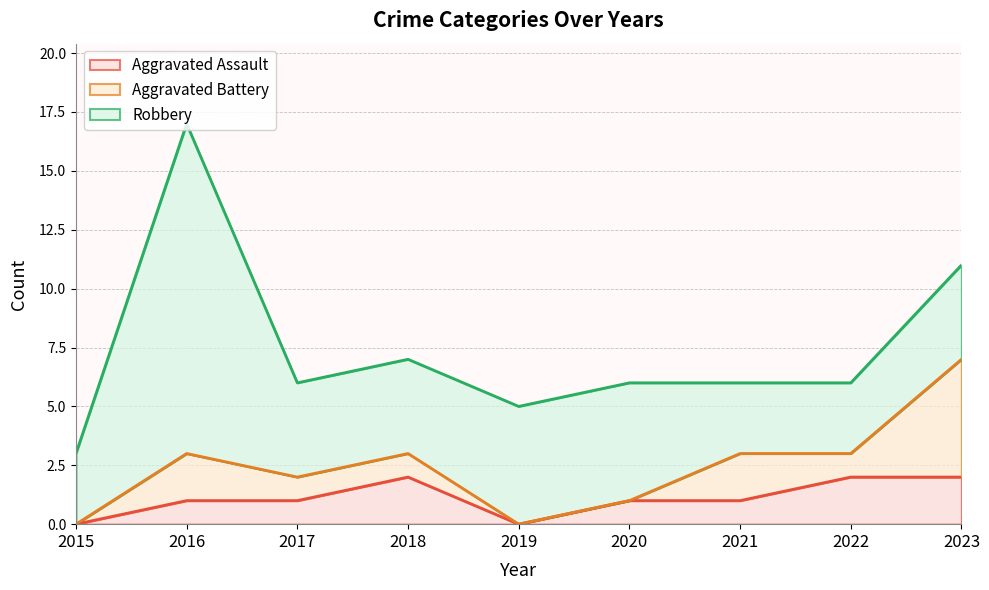

What are all the series names shown in the legend?

Aggravated Assault, Aggravated Battery, Robbery